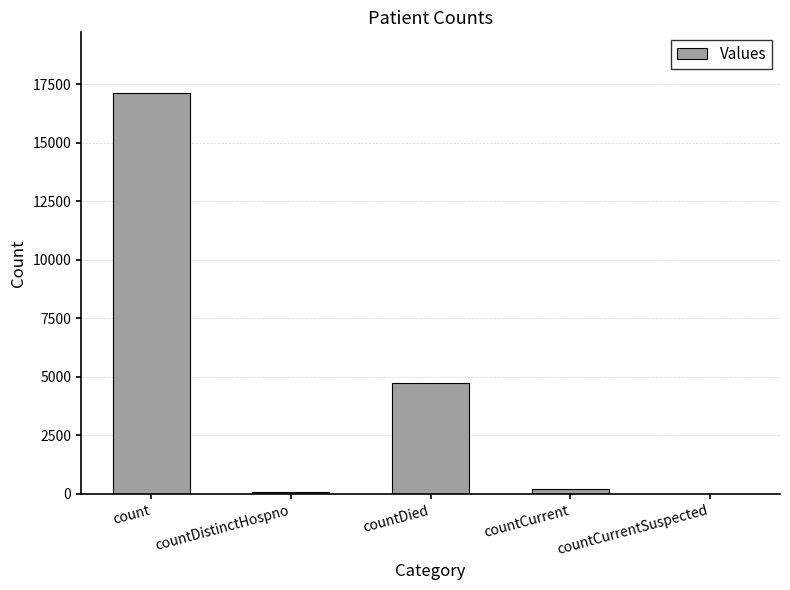

Is it true that the value at count is 17143?

True